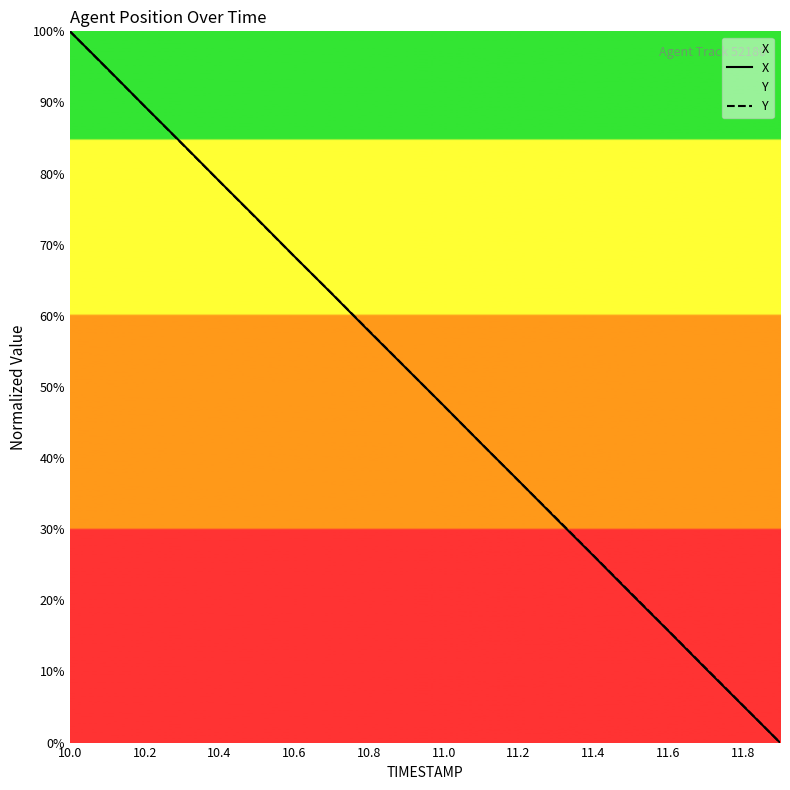

What are all the series names shown in the legend?

X, Y